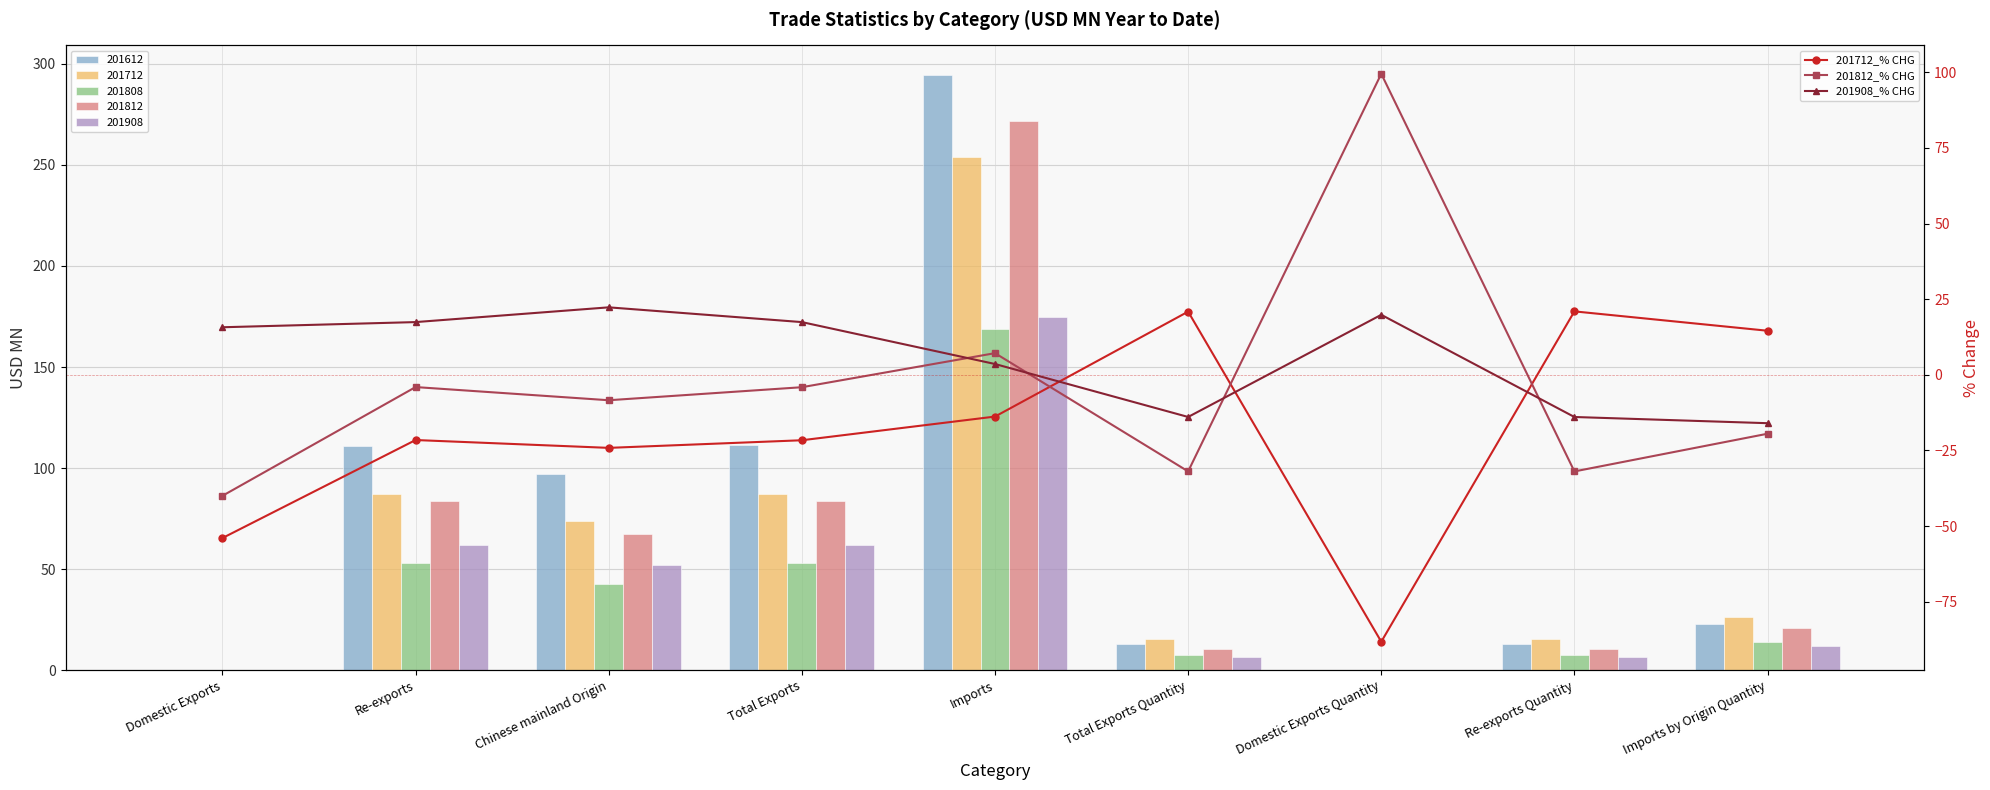

What is the total value across all series at Chinese mainland Origin?

-10.3